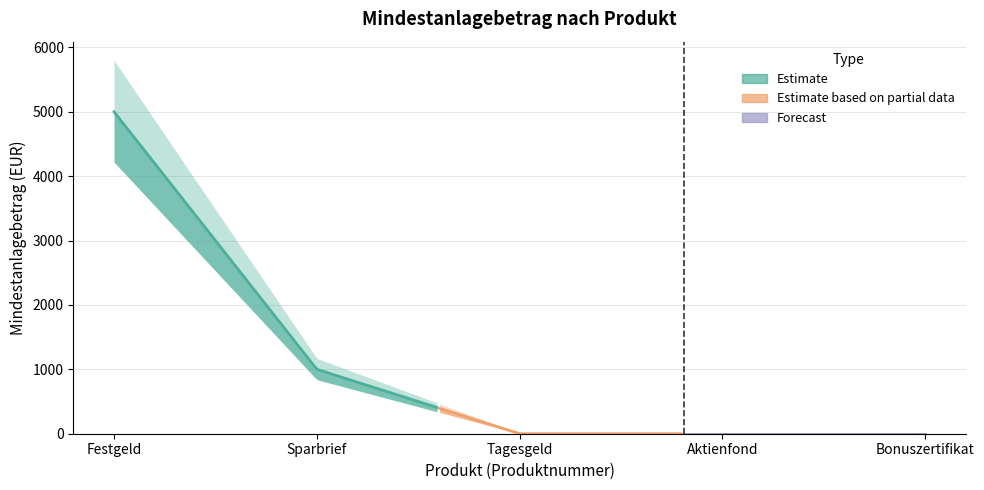

True or false: the data has more than 2 interior local peaks.

False